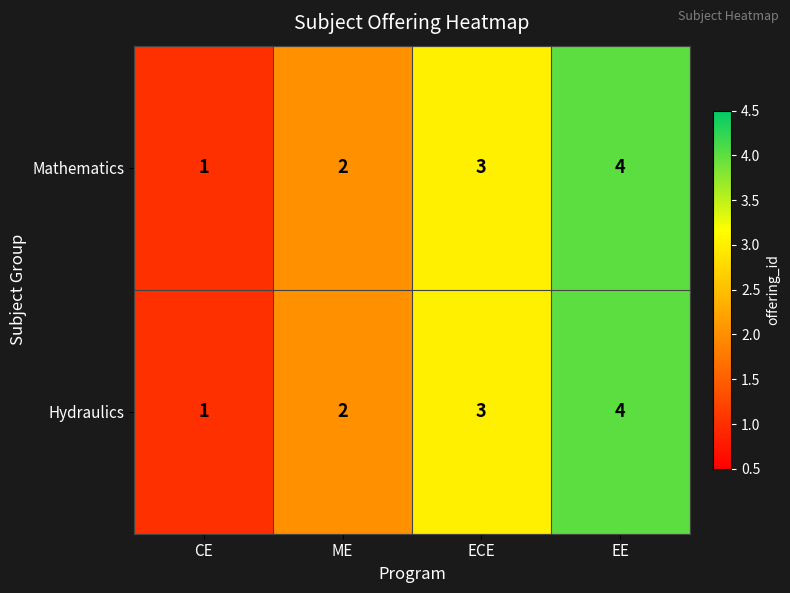

At which label does Hydraulics reach its minimum?

CE